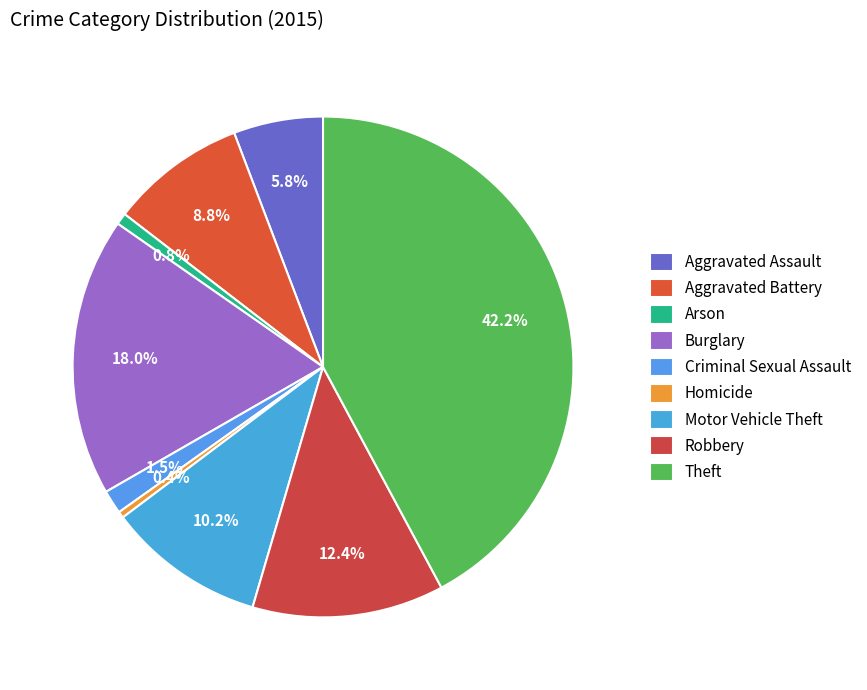

To the nearest percent, what percentage of the pie is Robbery?

12%